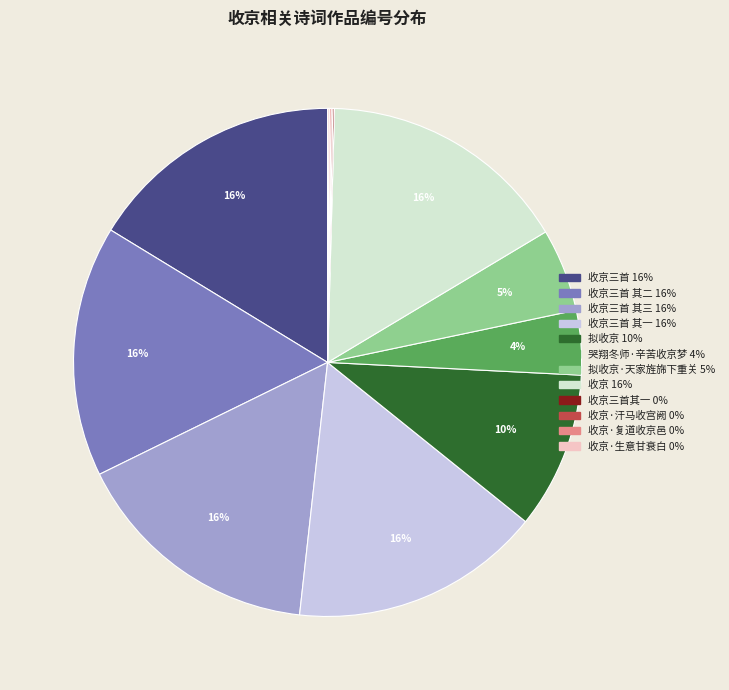

To the nearest percent, what is the average slice percentage?

8%